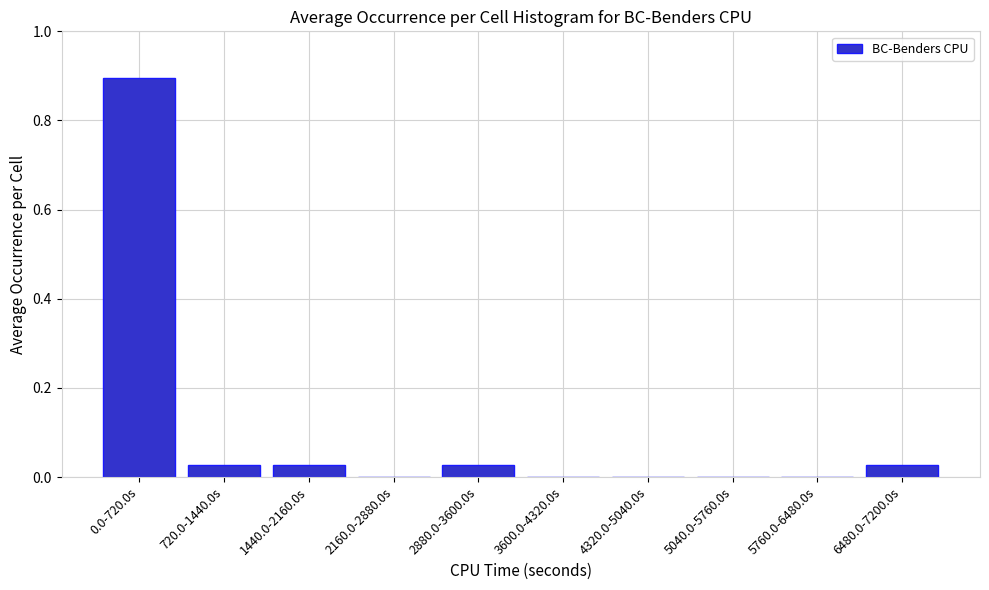

The chart shows a value of 0.0 at 6480.0-7200.0s. True or false?

True